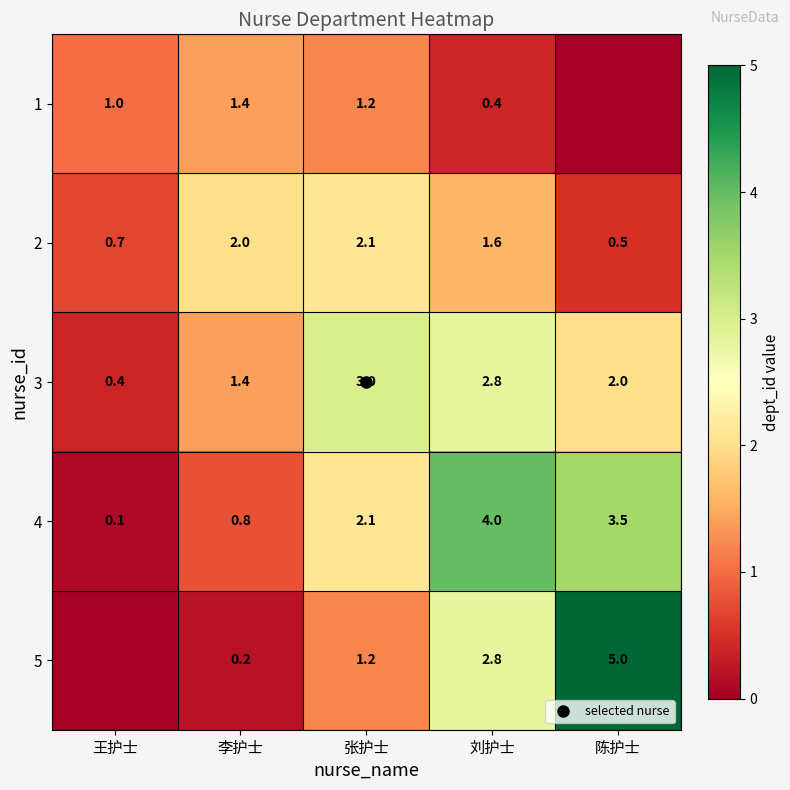

Between 李护士 and 刘护士, which is larger?

李护士